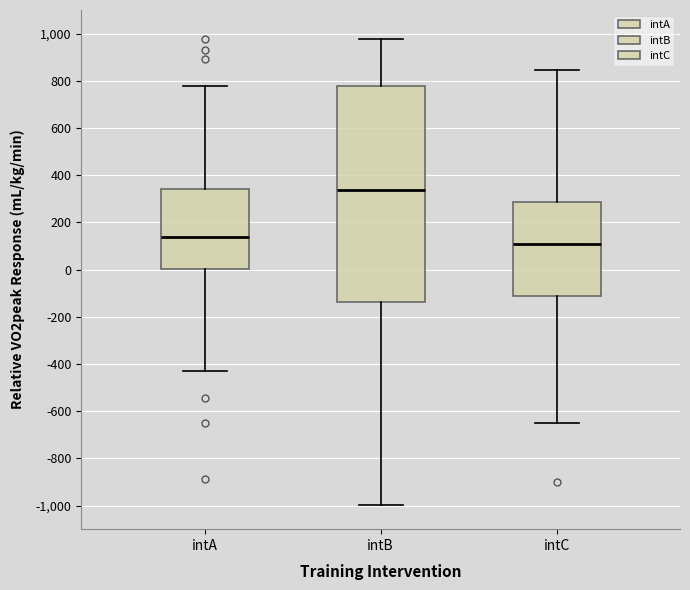

Reading left to right, read every box against the y-axis: the position of its median line, the range the box covers, and the ends of its whiskers. The values are not printed on the chart, so give them approximately, as read against the axis.

intA: median 140, box 0 to 340, whiskers -420 to 780
intB: median 340, box -140 to 780, whiskers -1000 to 980
intC: median 100, box -120 to 280, whiskers -640 to 840